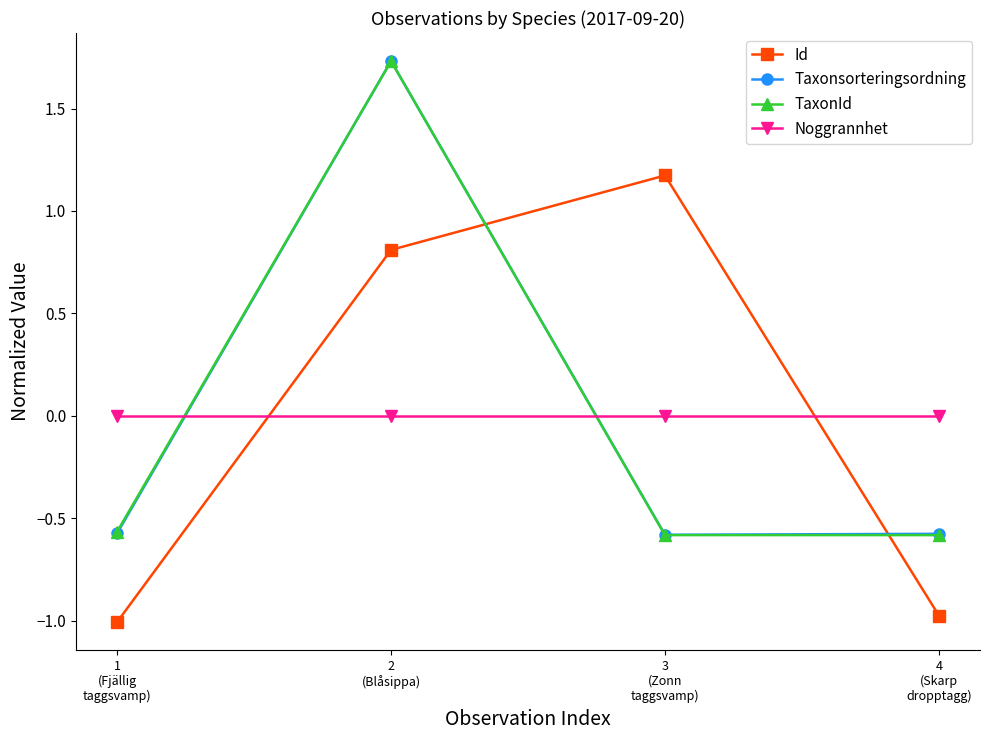

How many values in TaxonId are above zero?

1